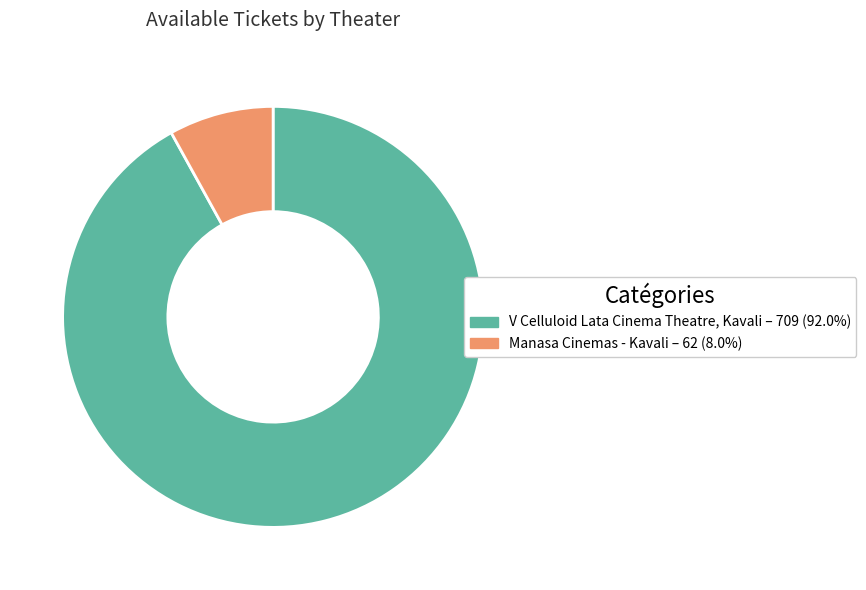

Combined, do Manasa Cinemas - Kavali and V Celluloid Lata Cinema Theatre, Kavali account for over 50%?

Yes